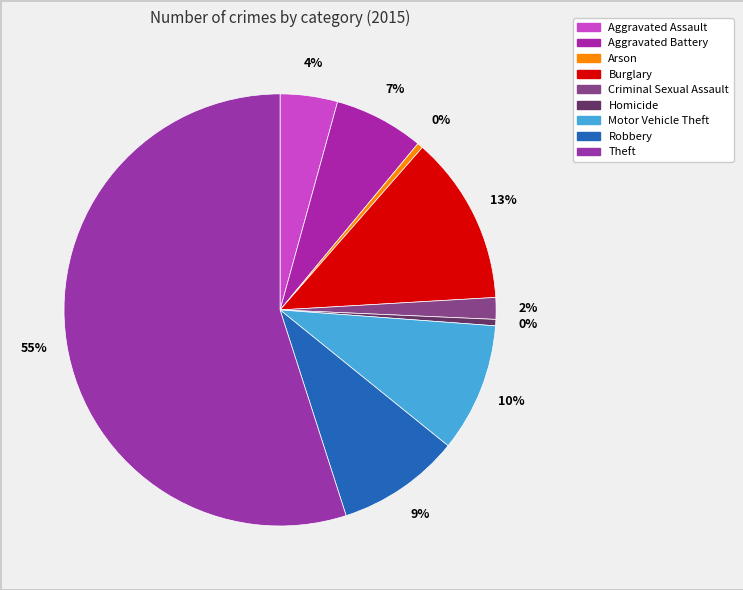

The Aggravated Battery slice represents 21% of the pie. True or false?

False